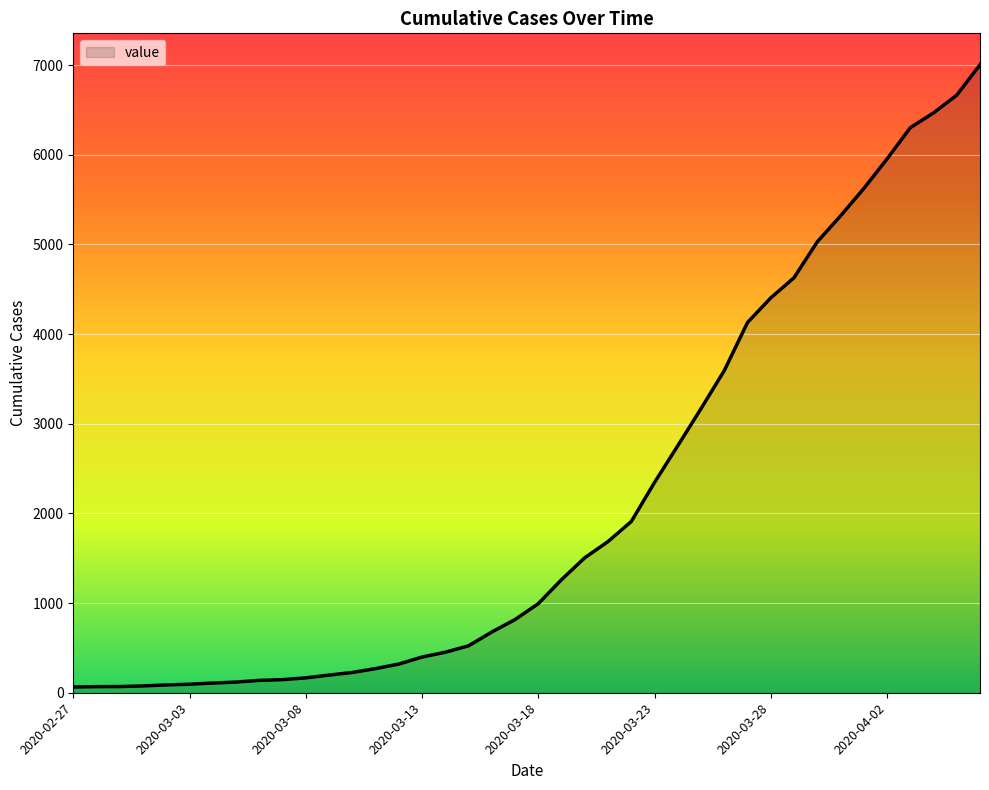

Does the chart have visible grid lines?

Yes